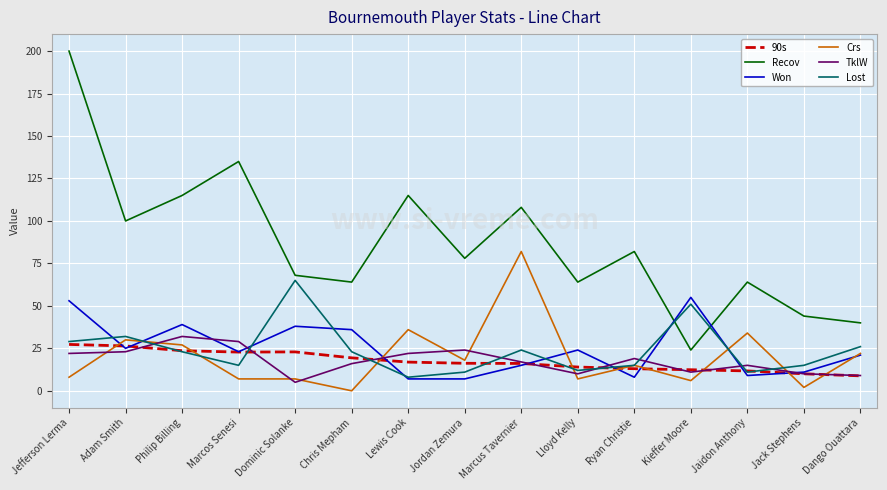

Which series has the largest total across all categories?

Recov